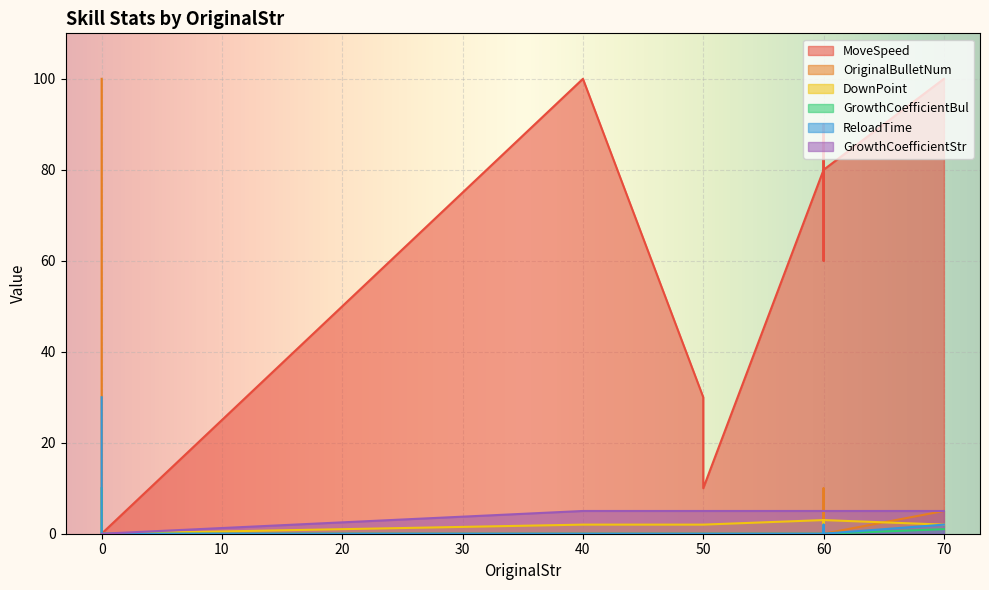

Which series has the largest range (max minus min)?

MoveSpeed